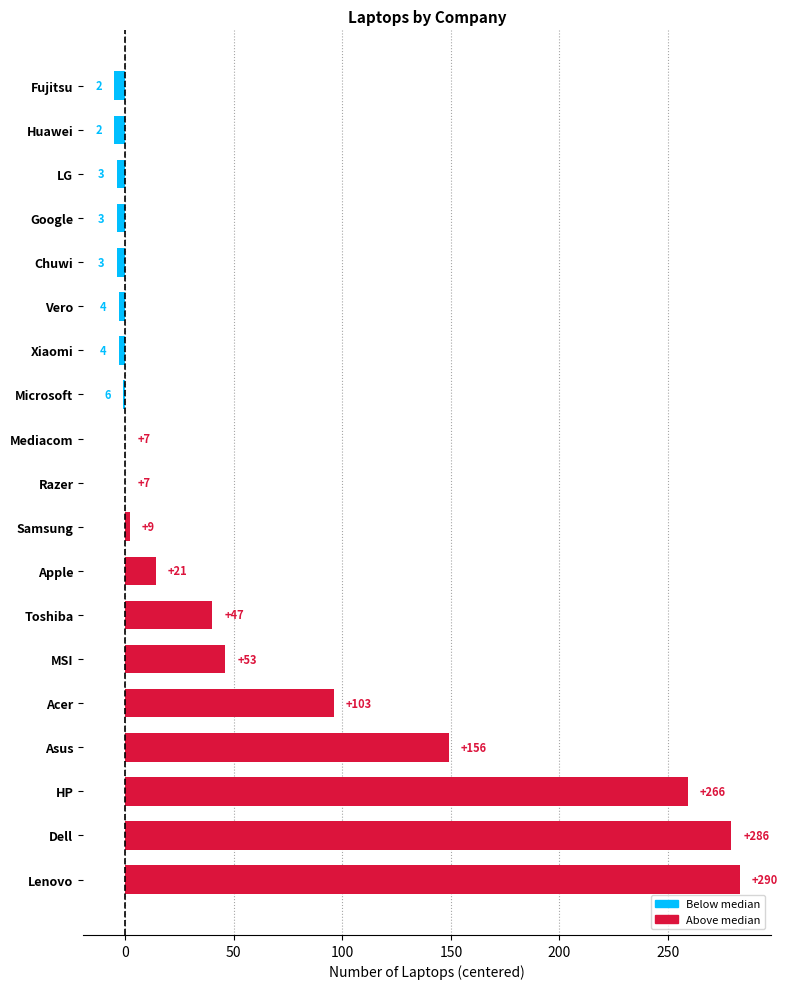

How many data points are less than 0?

8